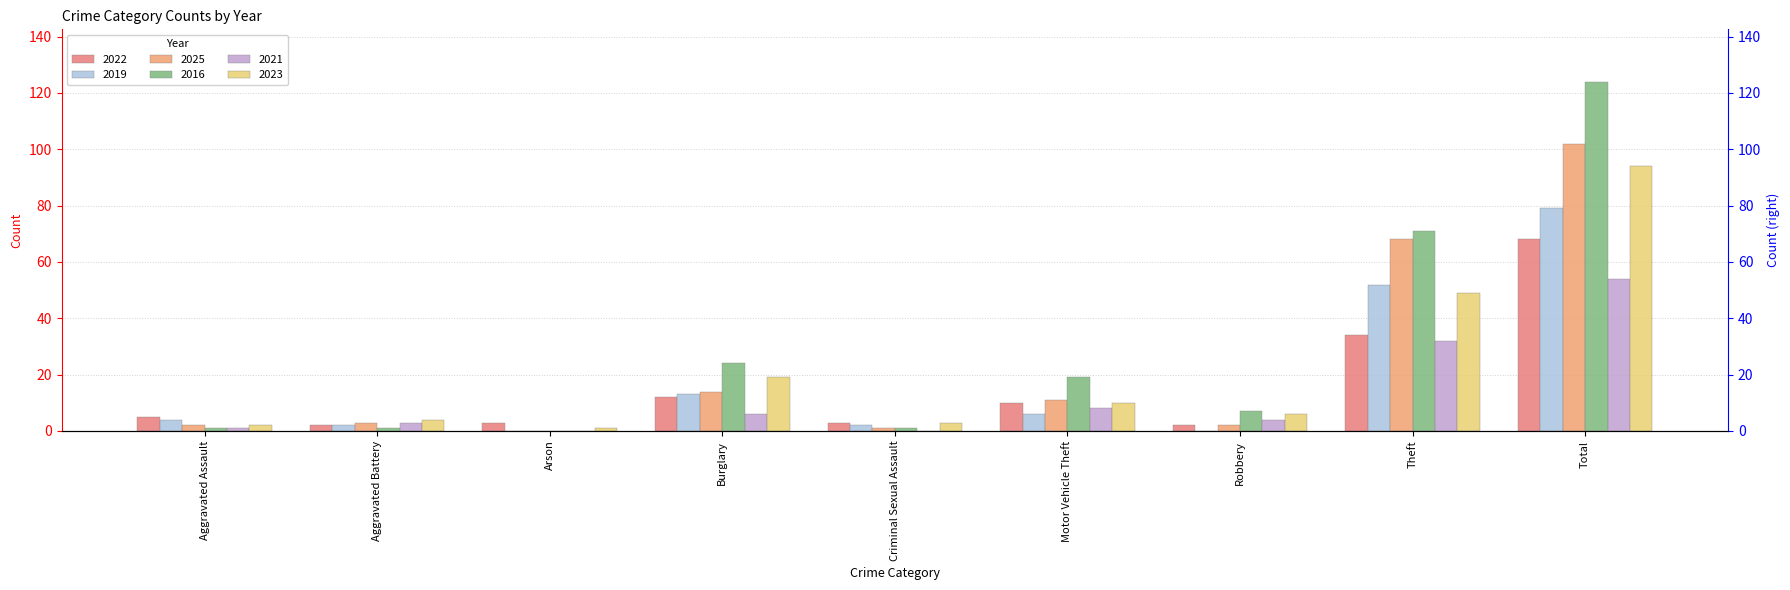

At which label is 2019 closest to 39?

Theft